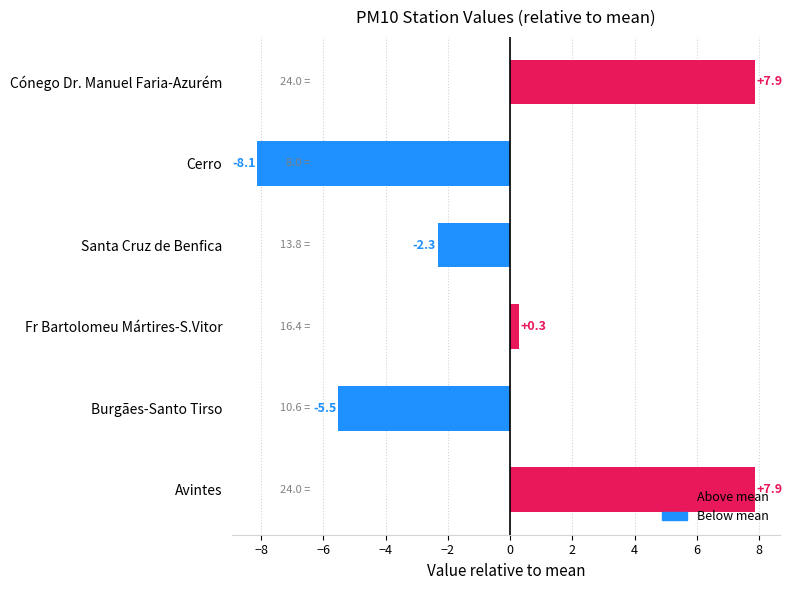

What is the minimum value shown in the chart?

-8.1